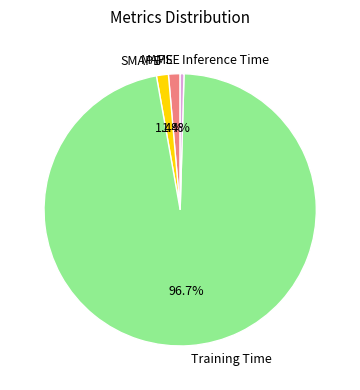

To the nearest percent, what portion does Training Time represent?

97%